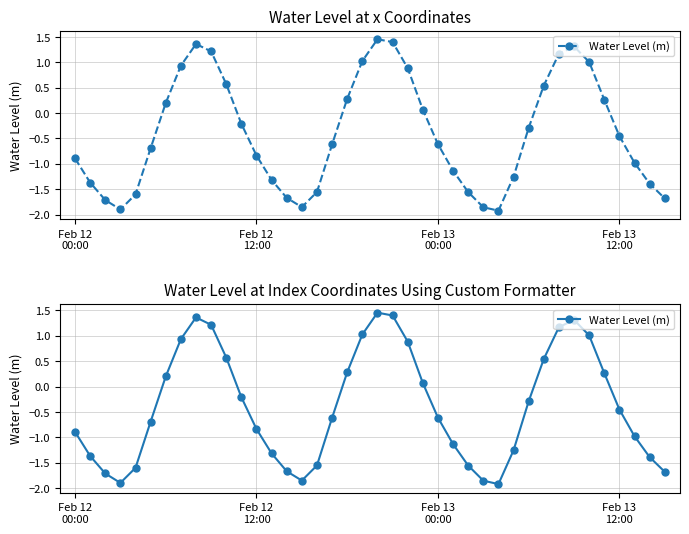

Is it true that the value at 11 is -0.2?

True